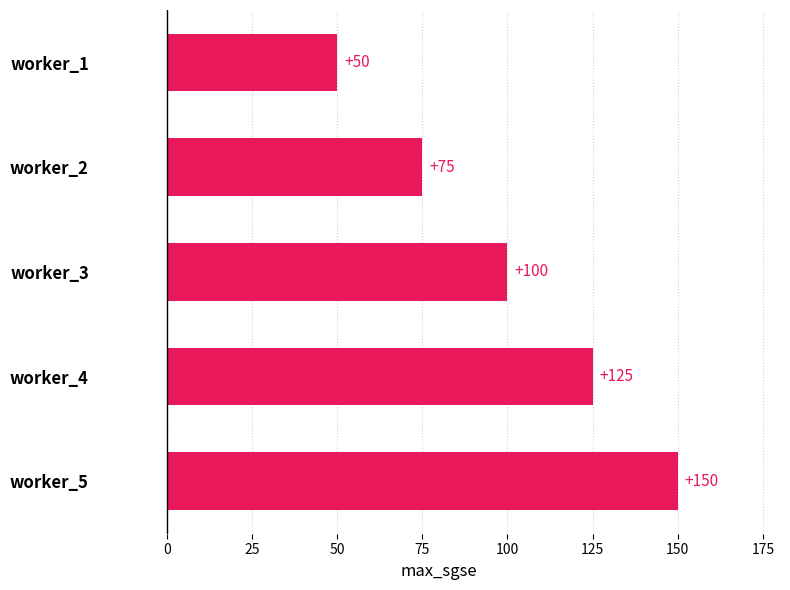

What is the maximum value shown in the chart?

150